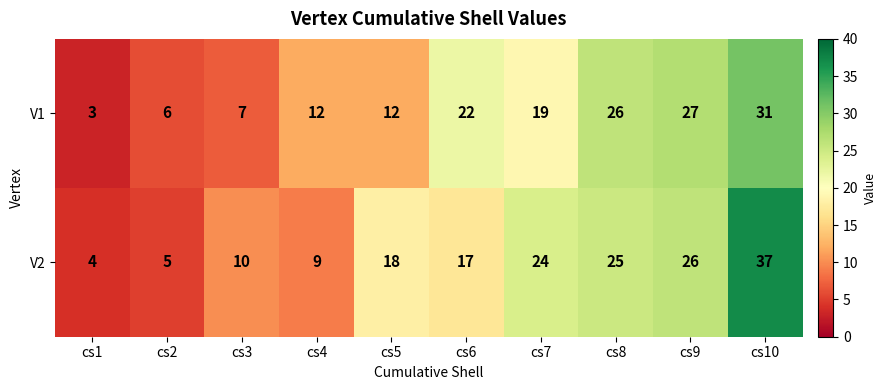

Rank the series by their average value, from lowest to highest.

V1, V2